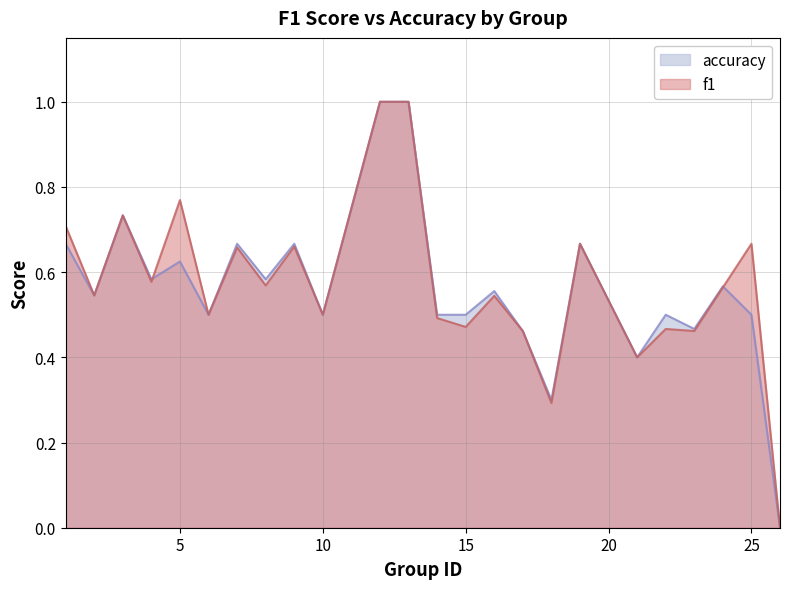

Does the chart have visible grid lines?

Yes